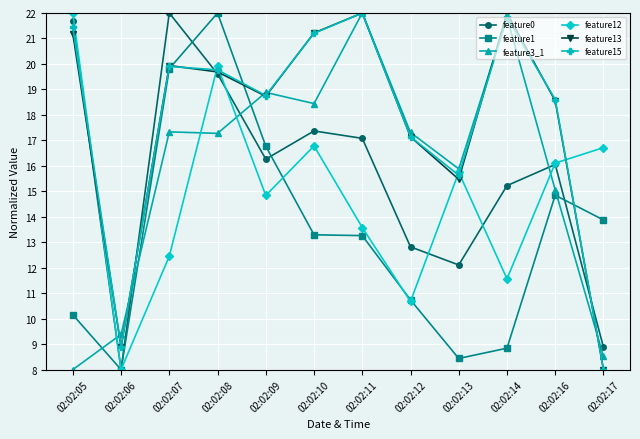

What is the spread (max minus min) of values at 02:02:14?

13.2